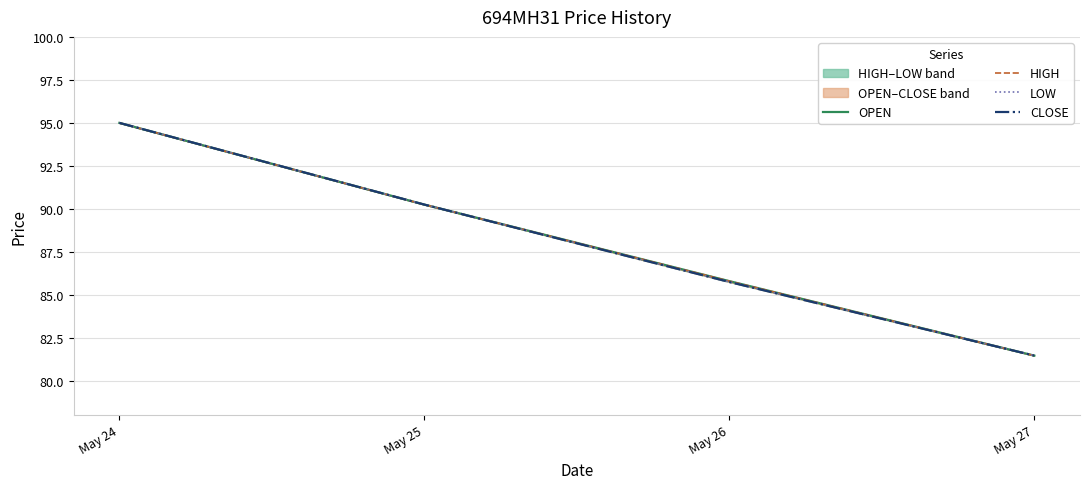

List the labels in order of CLOSE value, smallest first.

May 27, May 26, May 25, May 24